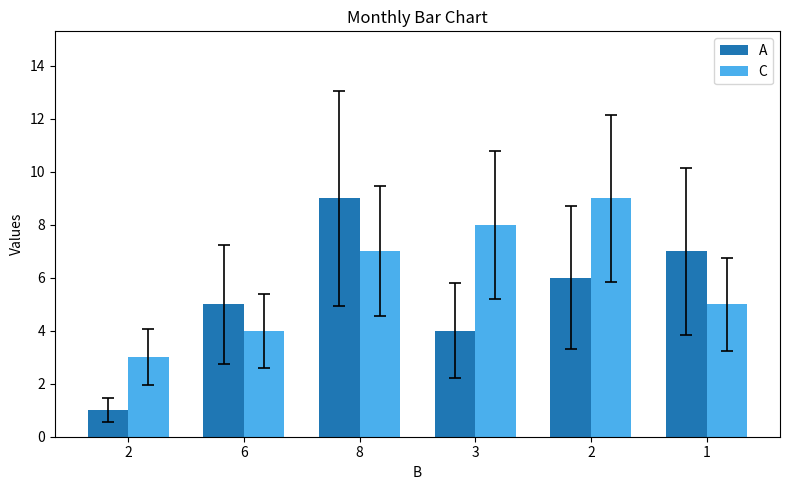

True or false: A has a value of 1 at 3.

False